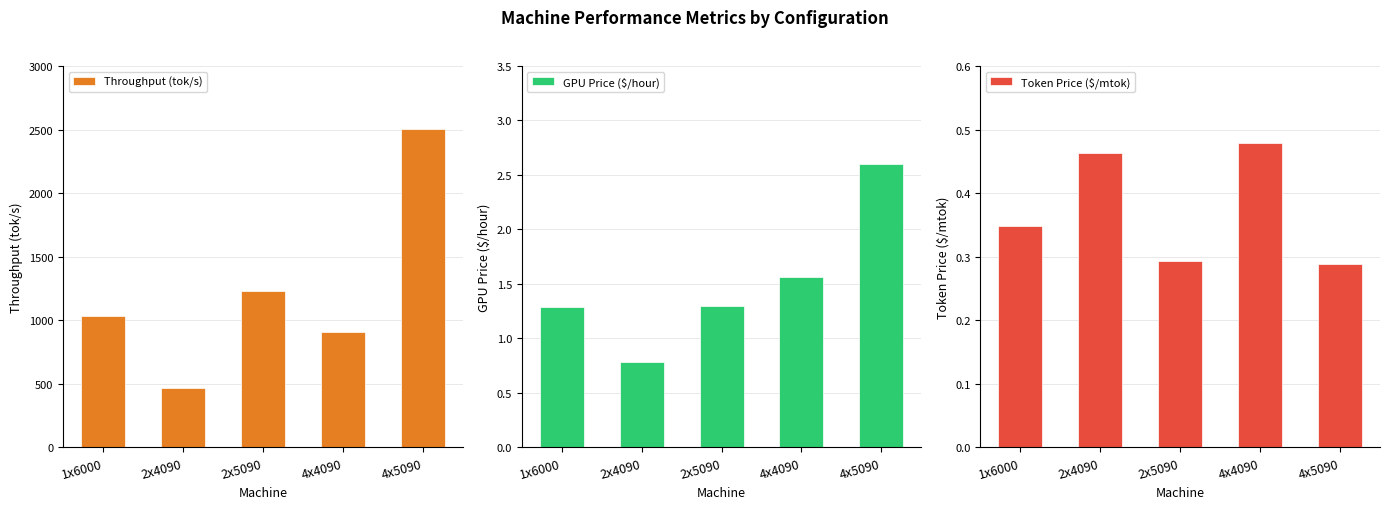

How many data points in Throughput (tok/s) are less than 1030?

2